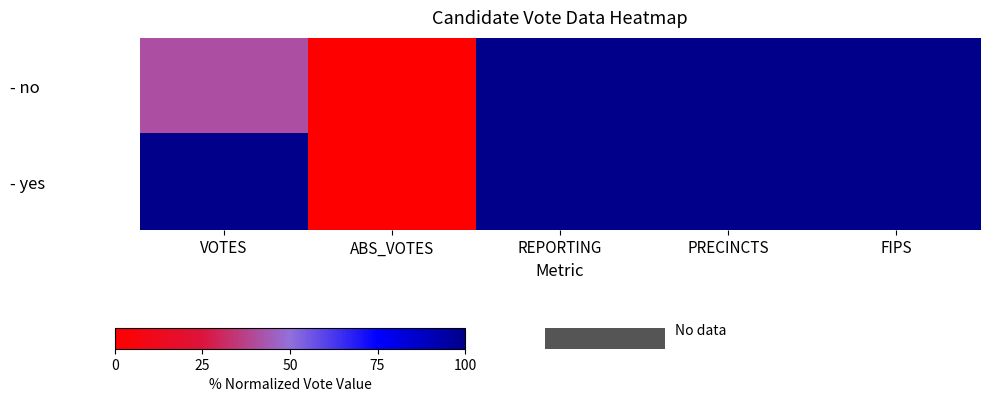

Which series has the widest spread of values?

- no